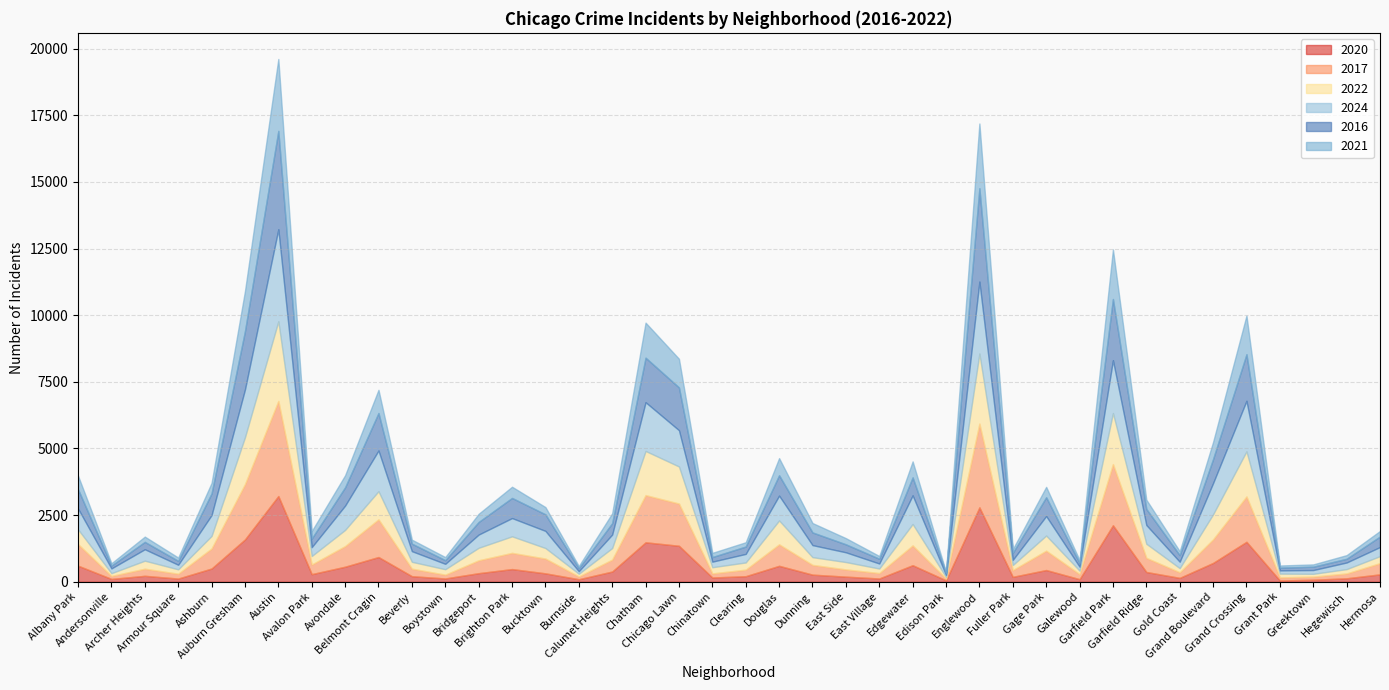

At which label does 2020 first exceed 317?

Albany Park